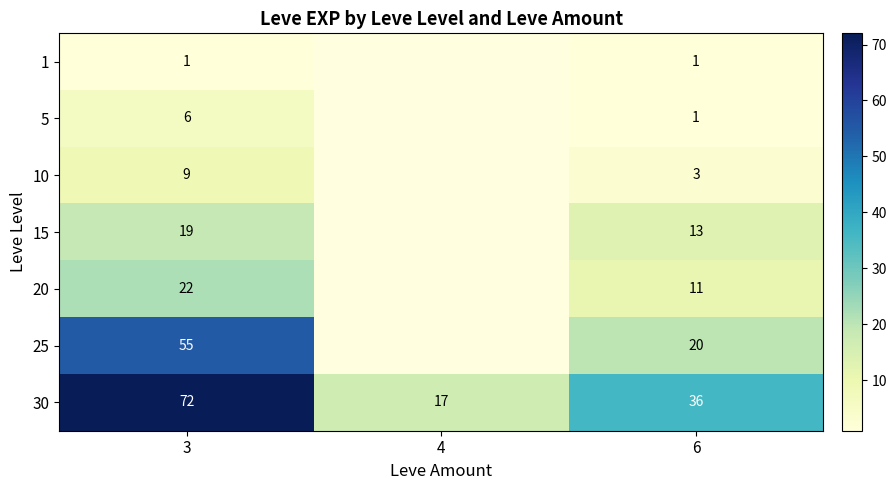

The 15 series shows 26.5 at 3. True or false?

False